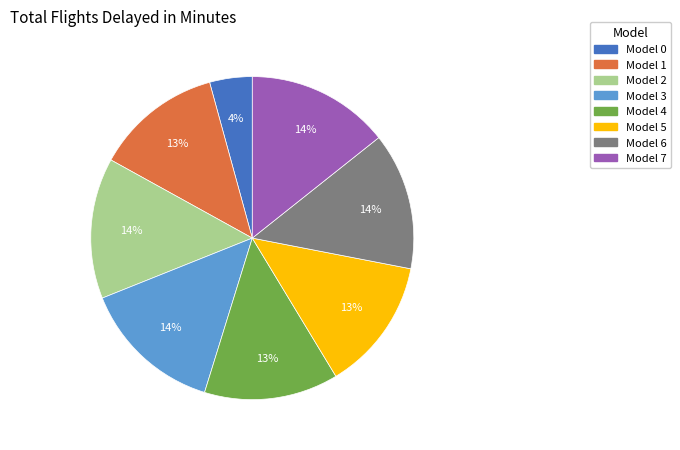

To the nearest percent, what is the average slice percentage?

12%